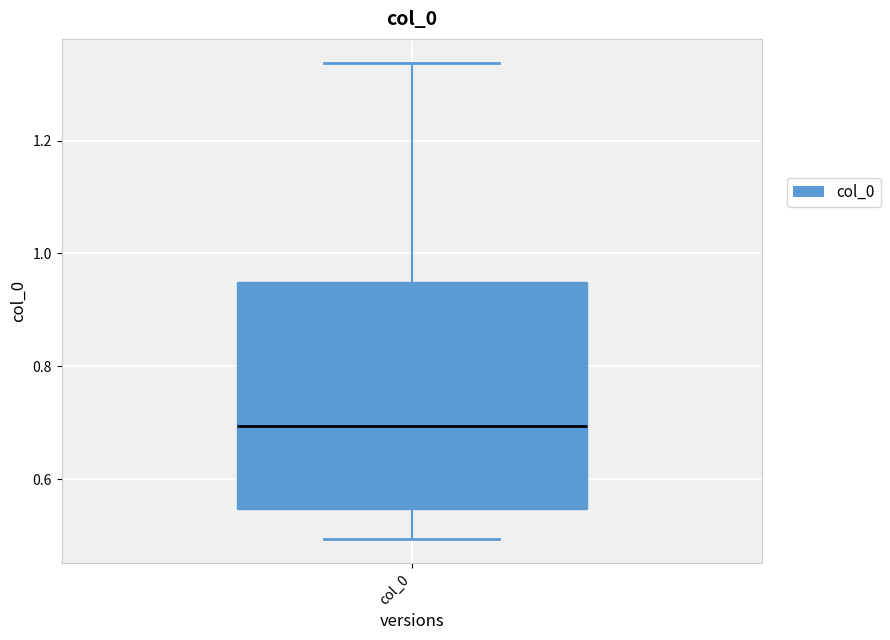

Read this box plot against the y-axis: the position of the median line, the range covered by the box, and the ends of both whiskers. The values are not printed on the chart, so give them approximately, as read against the axis.

median 0.70, box 0.54 to 0.94, whiskers 0.50 to 1.34